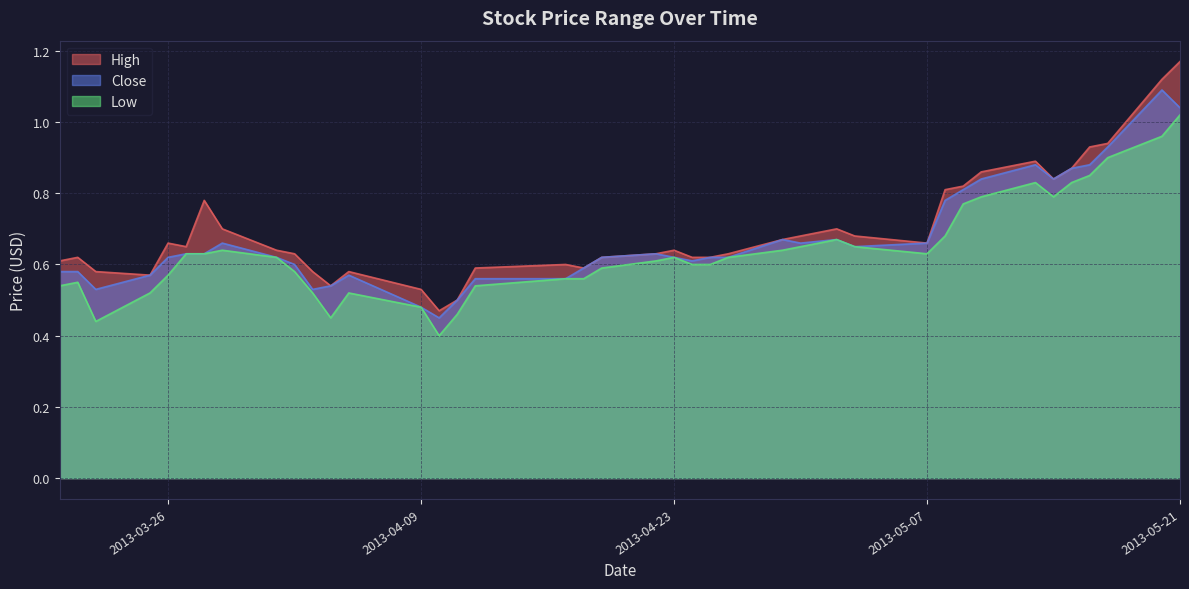

Between 2013-04-02 and 2013-04-19, which is larger?

2013-04-02